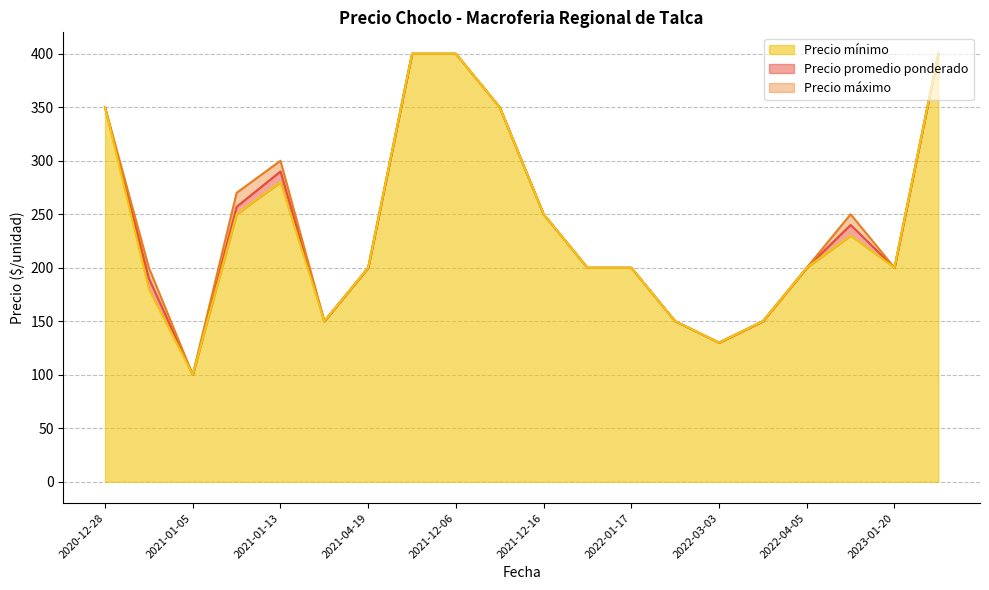

What is the difference between the maximum and minimum values in the Precio mínimo series?

300